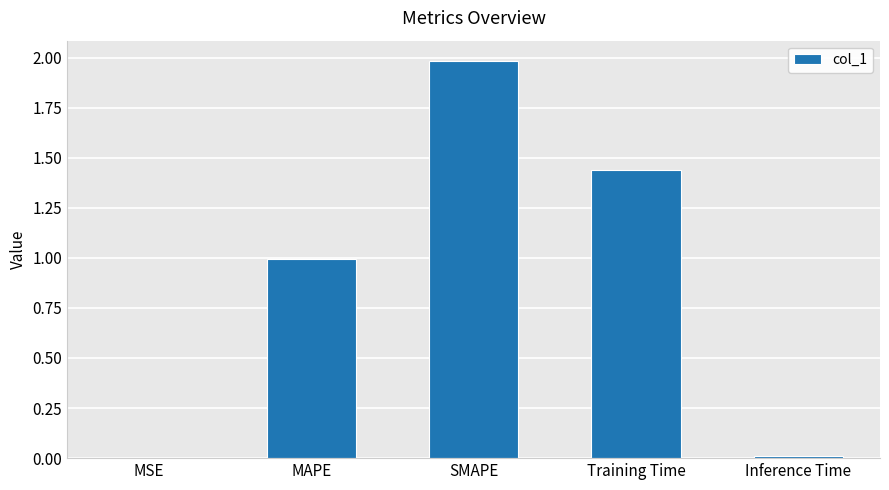

True or false: the data shows 0.0 at Inference Time.

True